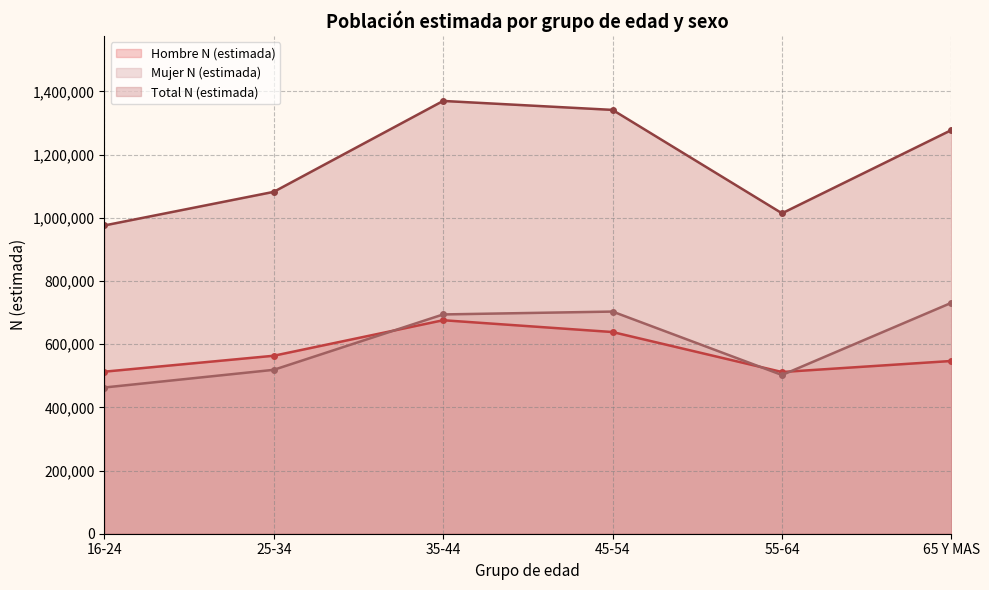

Is it true that Mujer N (estimada) equals 502430 at 55-64?

True